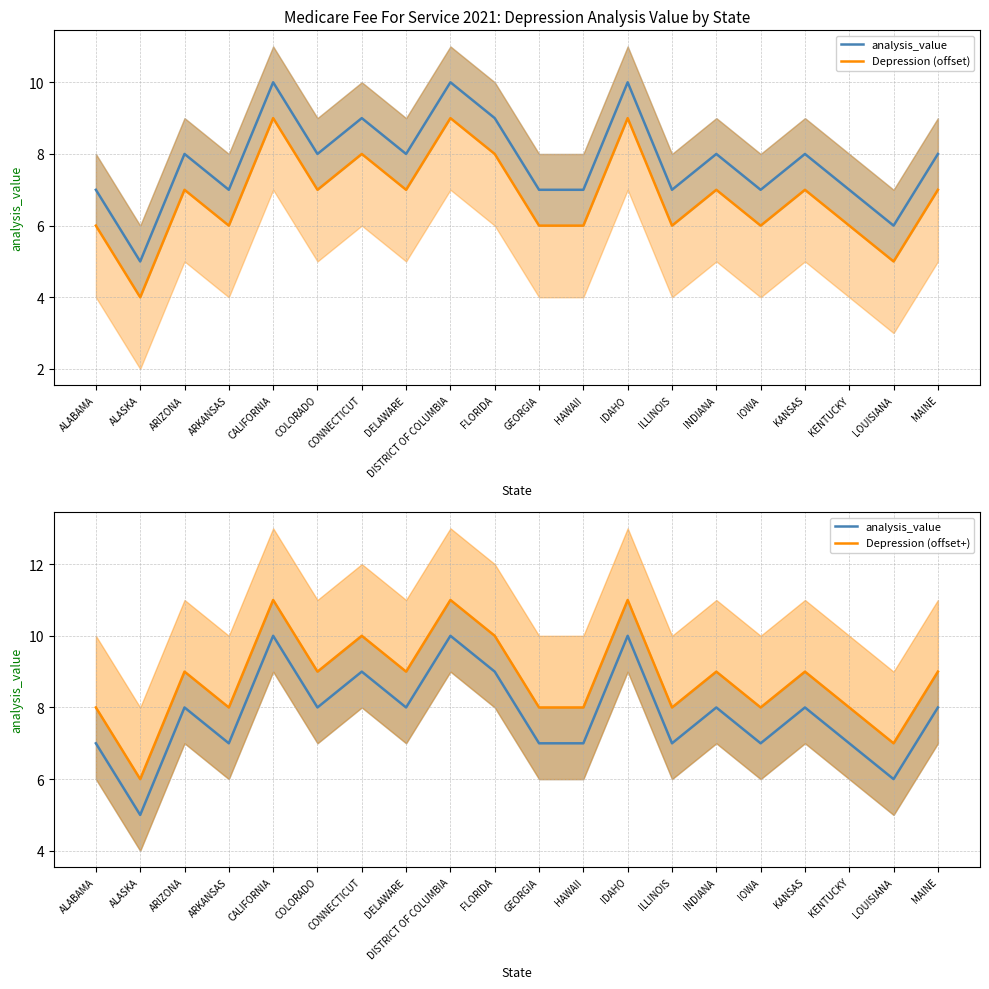

How many data points does each series have?

20